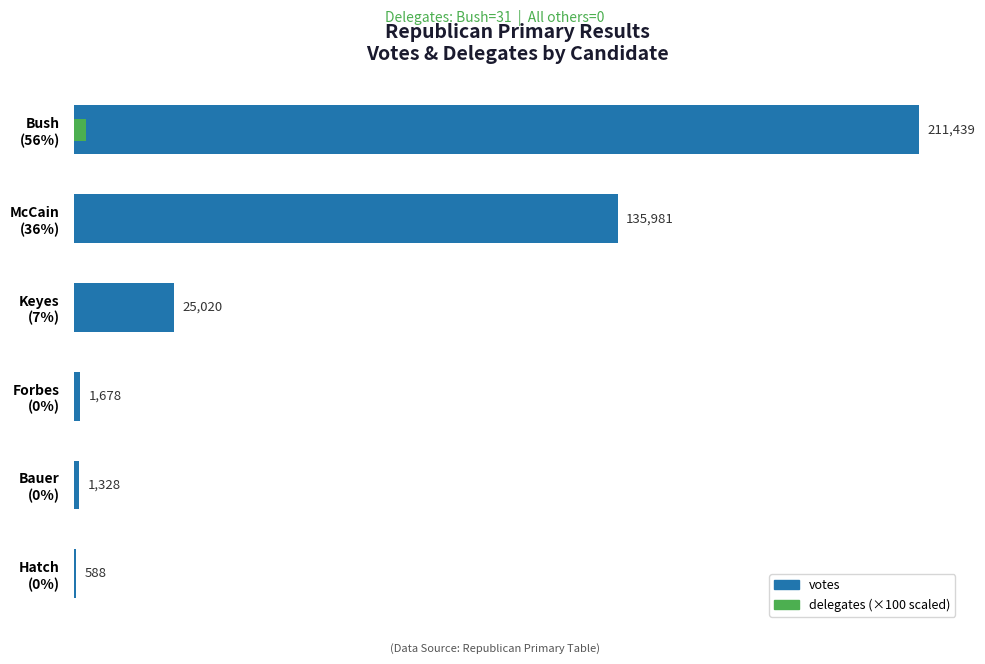

True or false: delegates has a value of 0 at Keyes (7%).

True